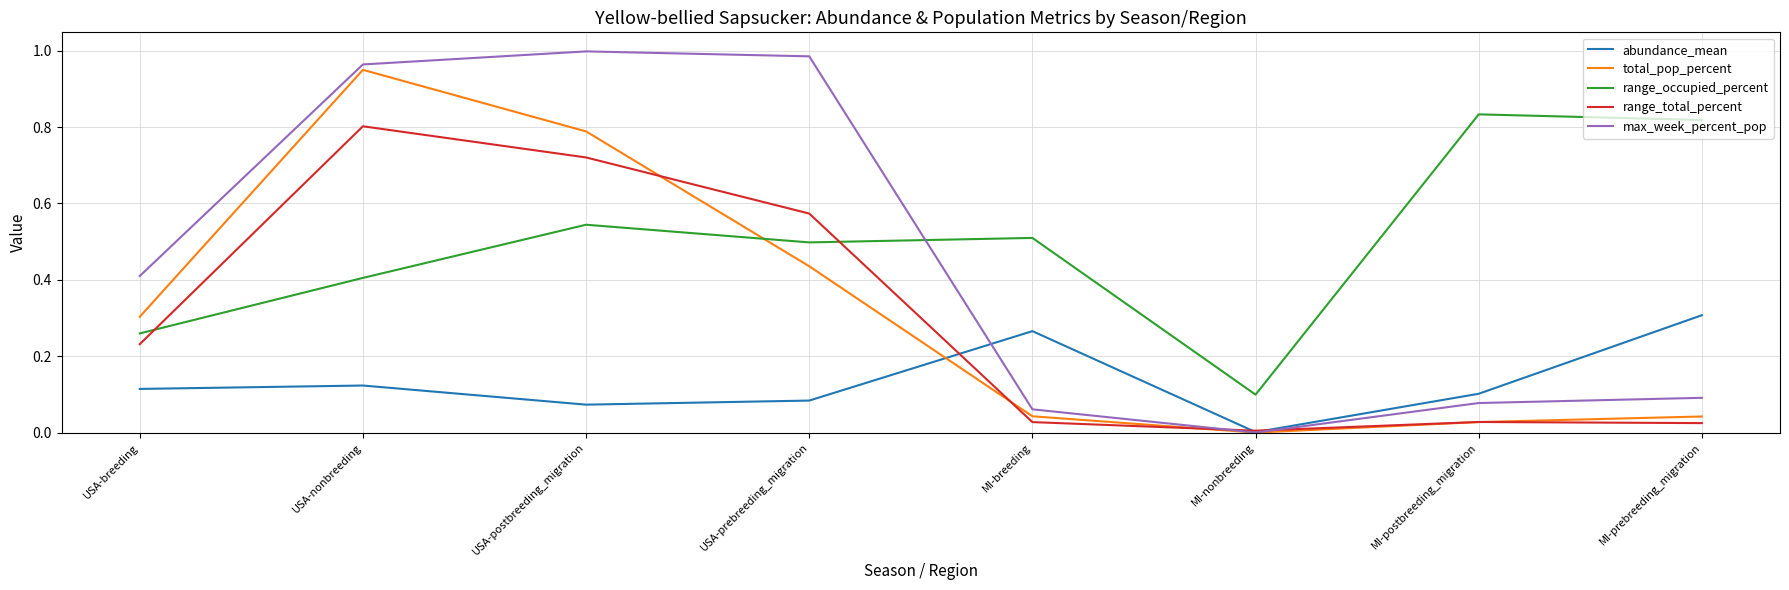

Which series has the widest spread of values?

max_week_percent_pop